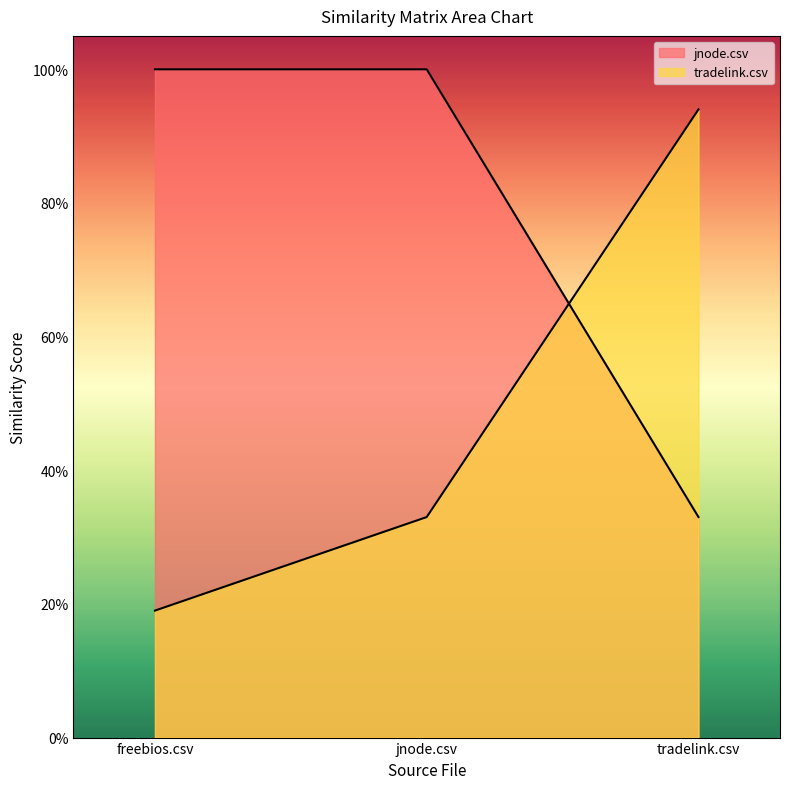

Count the jnode.csv values in the range 0 to 1.

3